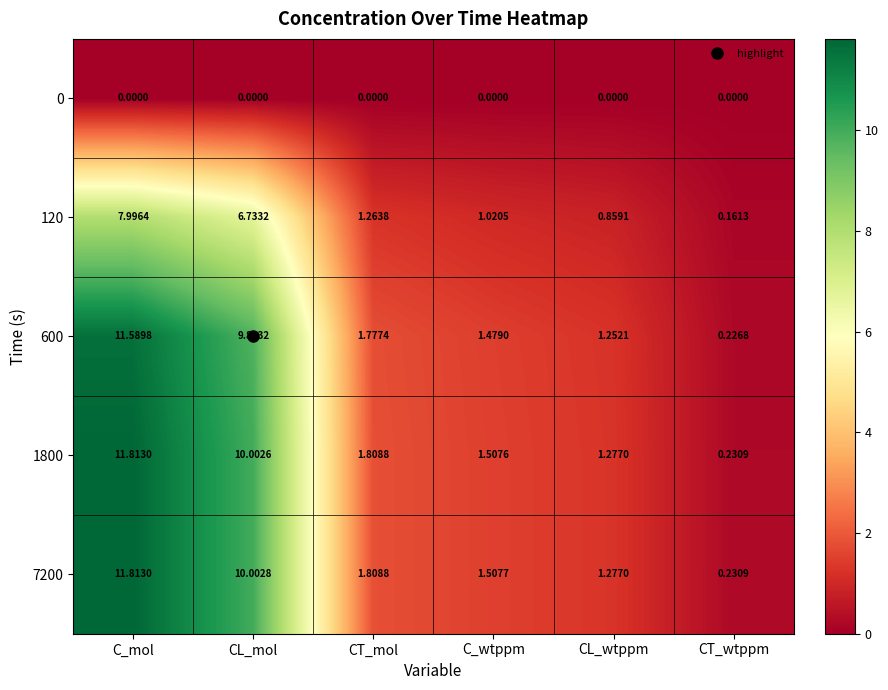

Rank the categories by 1800 value from lowest to highest.

CT_wtppm, CL_wtppm, C_wtppm, CT_mol, CL_mol, C_mol